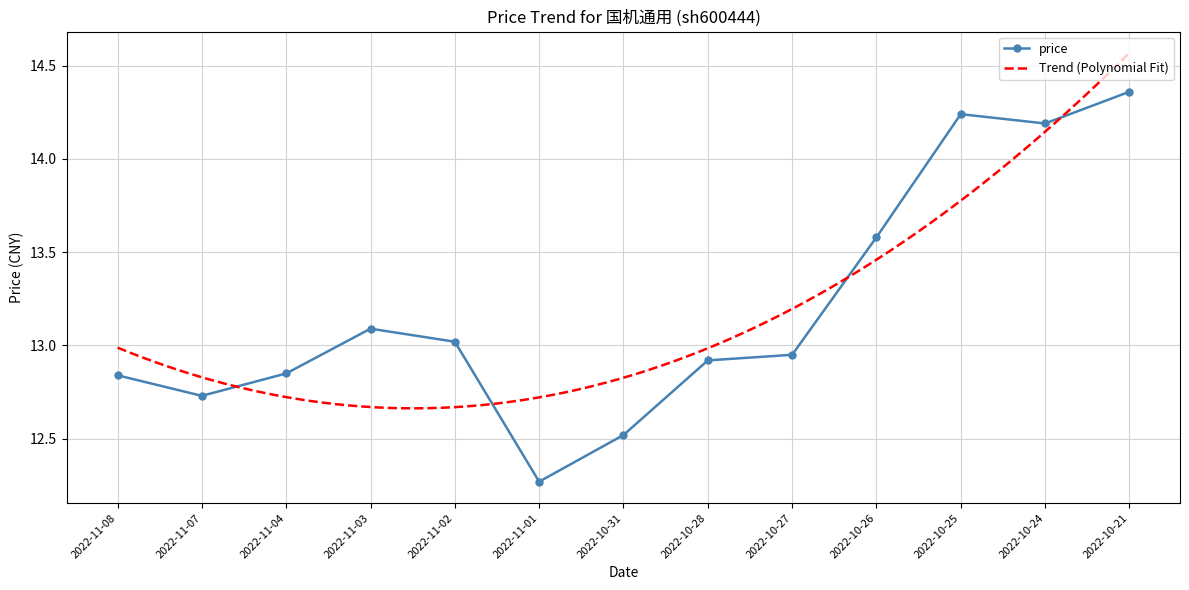

True or false: the data has more than 1 interior local peaks.

True